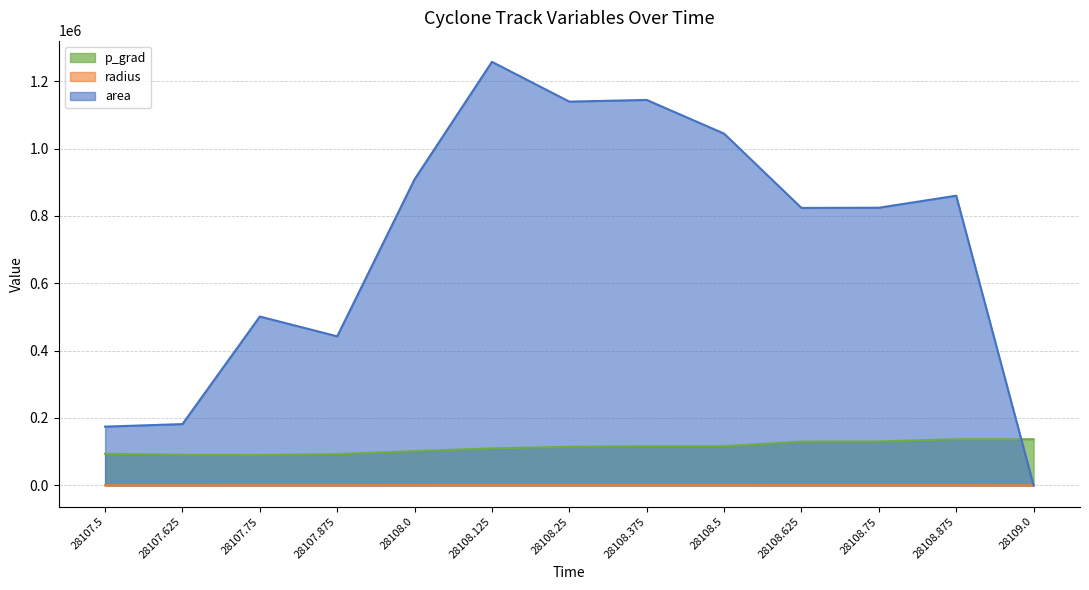

How many lines are shown in the chart?

3